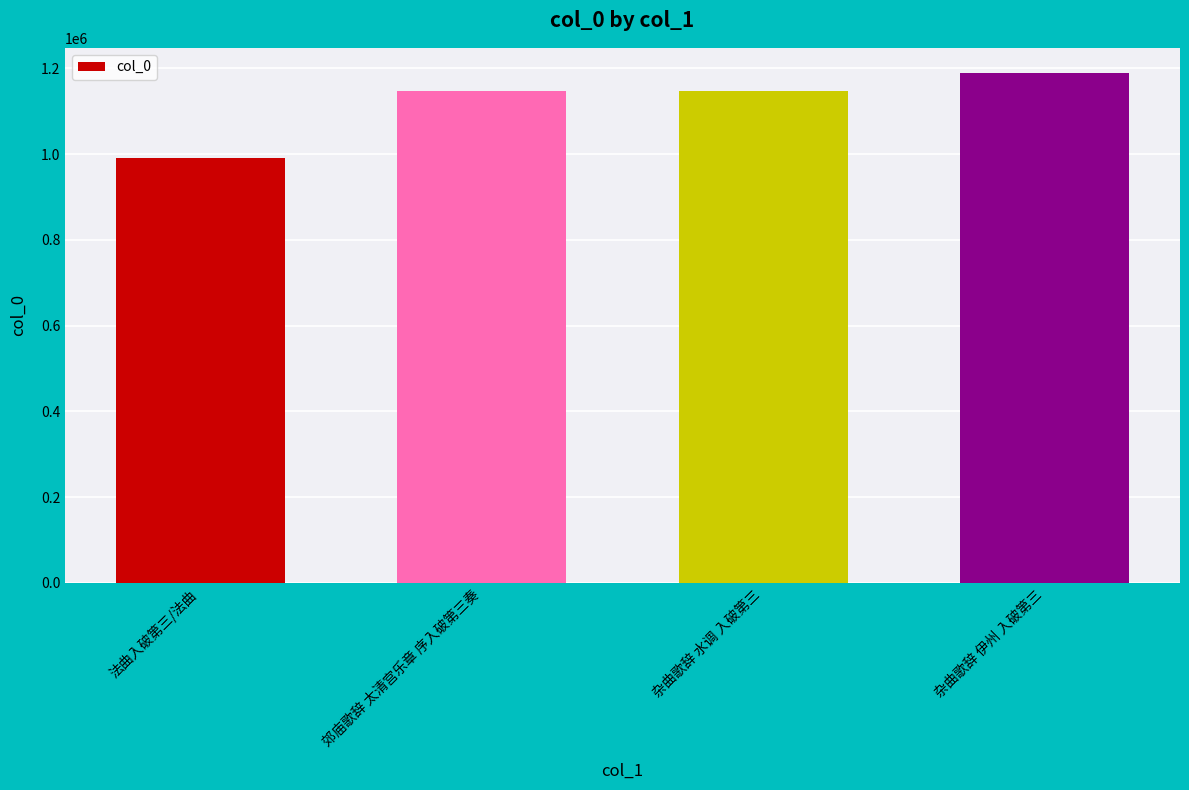

Is it true that the value at 法曲入破第三/法曲 is 989934?

True